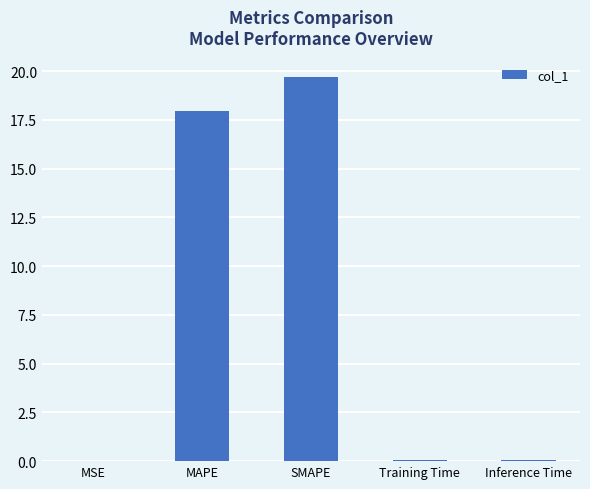

At which category does the chart reach its peak across all series?

SMAPE